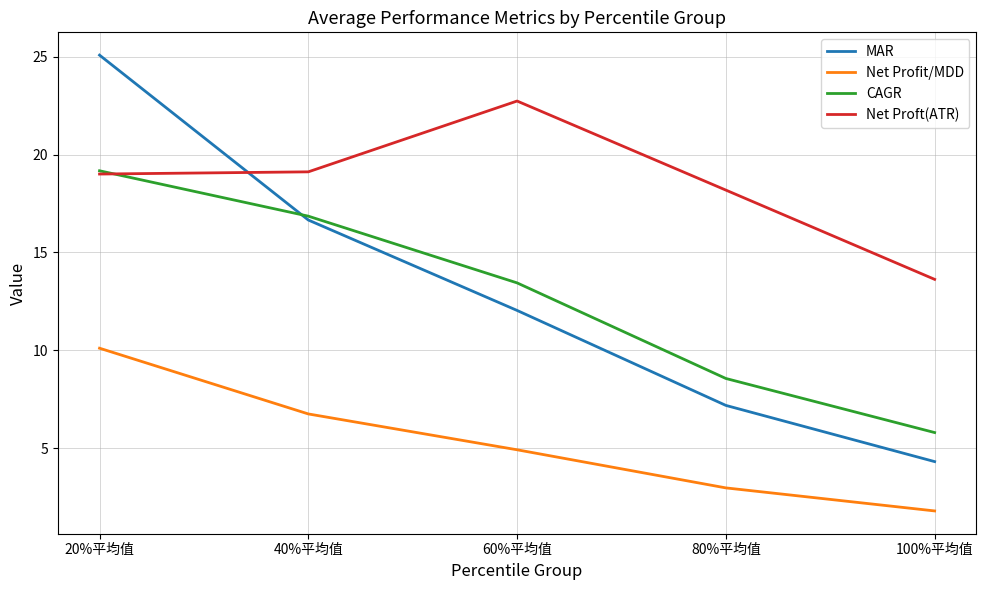

What is the difference between the maximum and minimum values in the MAR series?

20.8